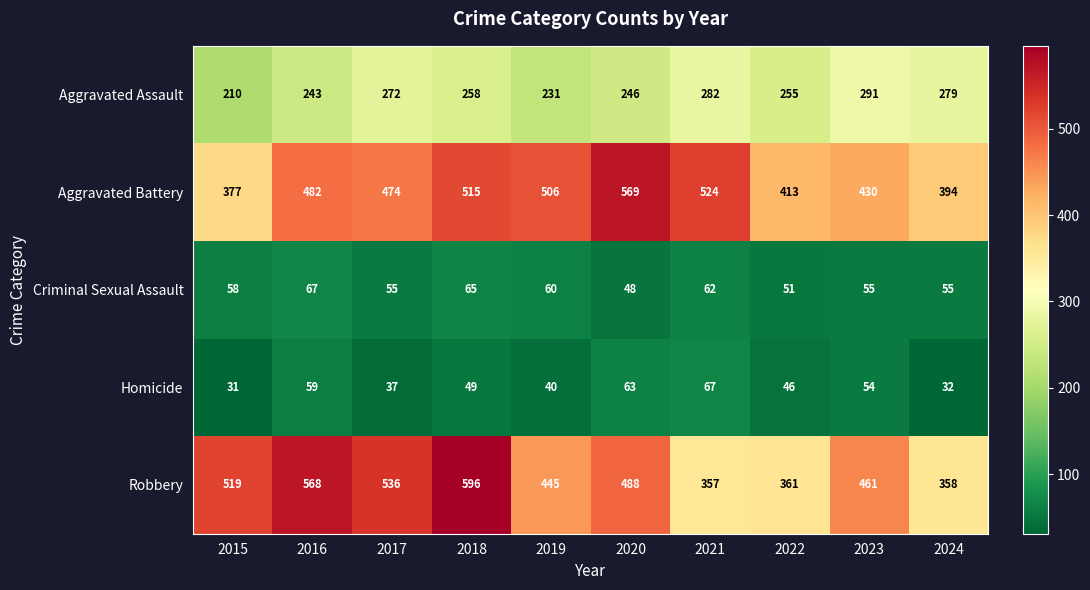

At how many categories does at least one series exceed 435?

8